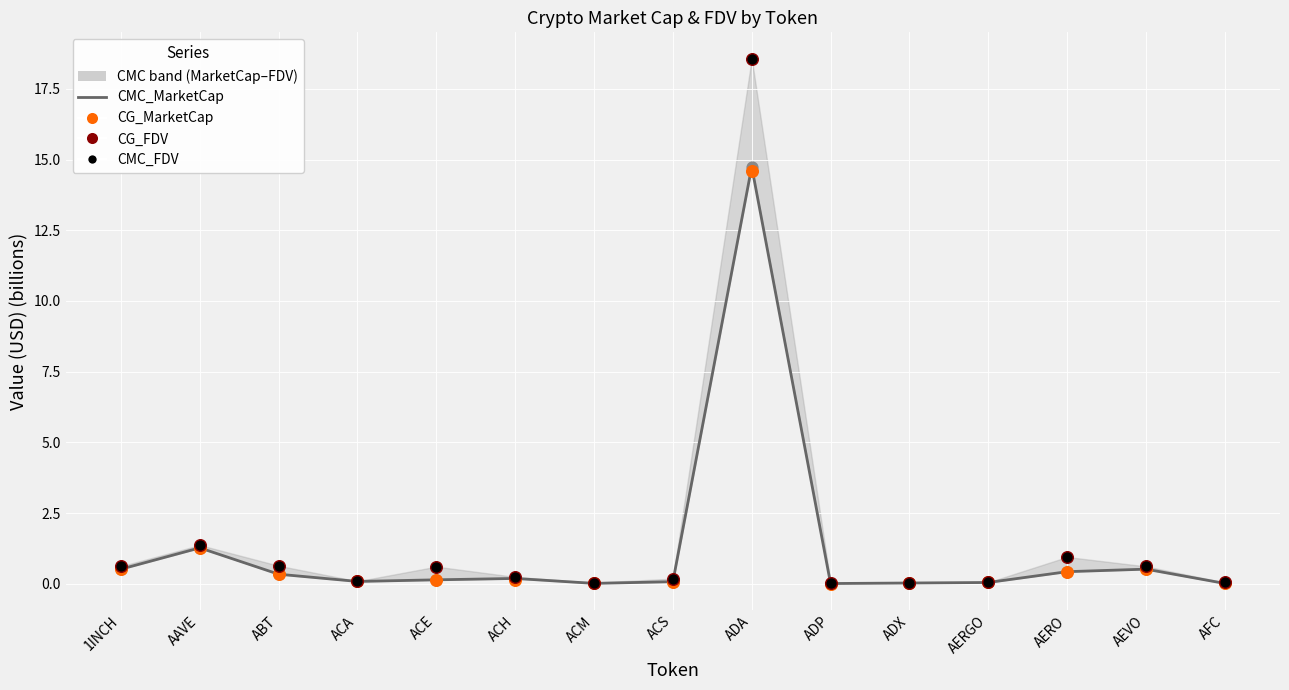

At how many categories does at least one series exceed 9?

1